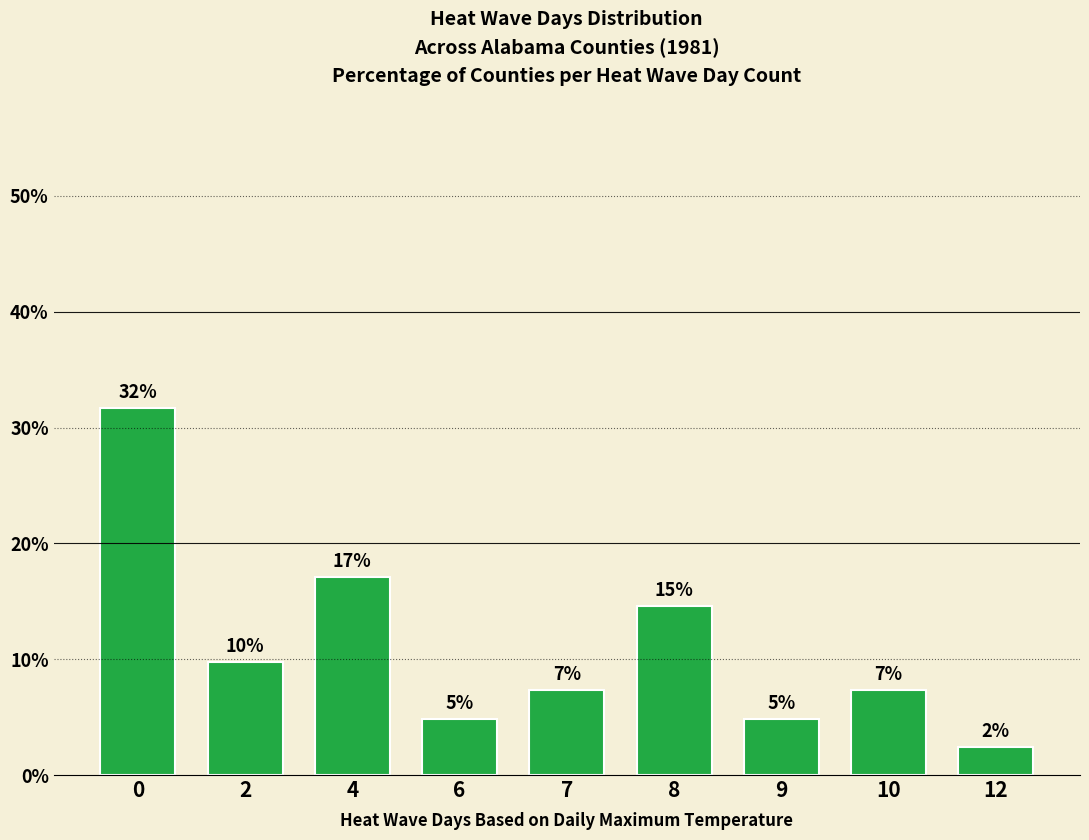

Rank the categories by value from lowest to highest.

12, 6, 9, 7, 10, 2, 8, 4, 0